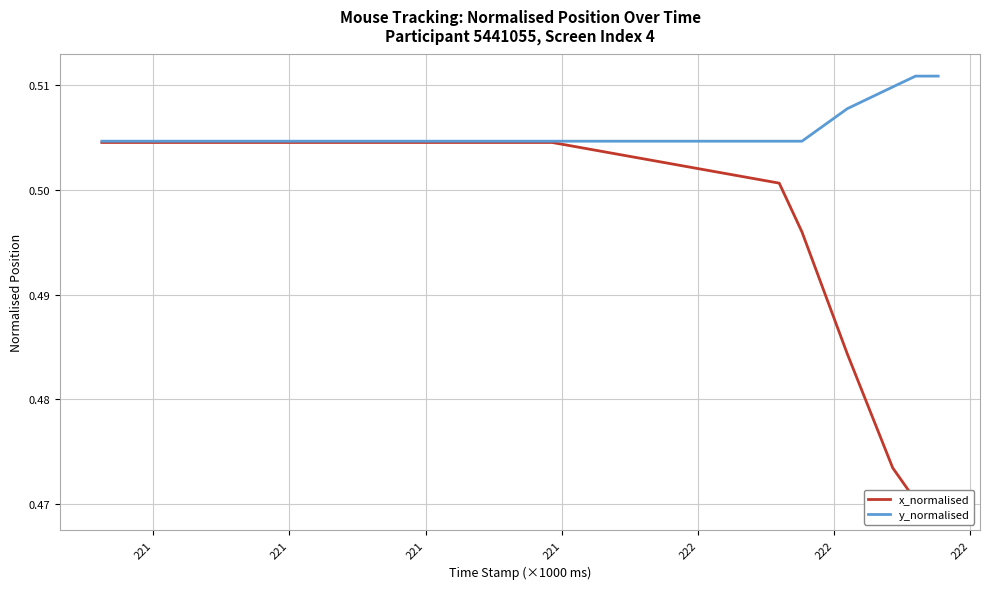

What is the label of the 13th point from the right?

222